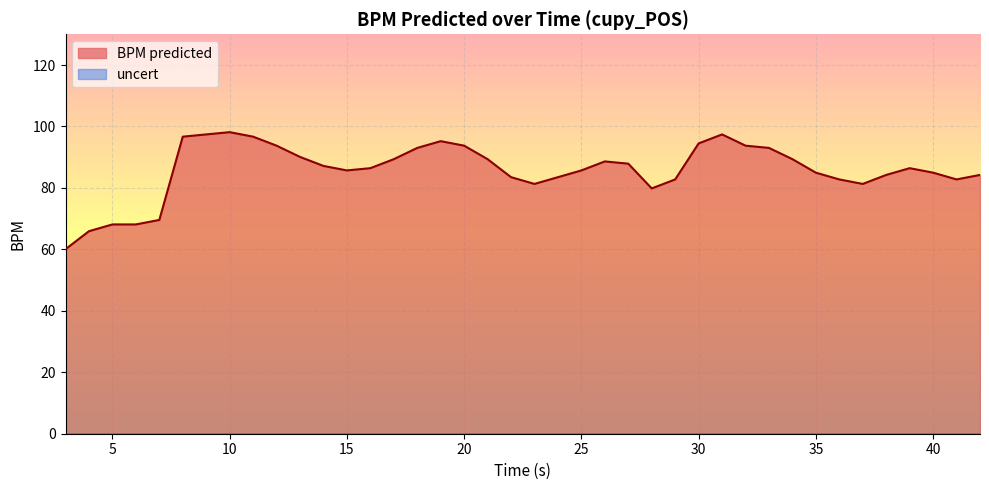

The chart shows a value of 87.9 at 27.0. True or false?

True